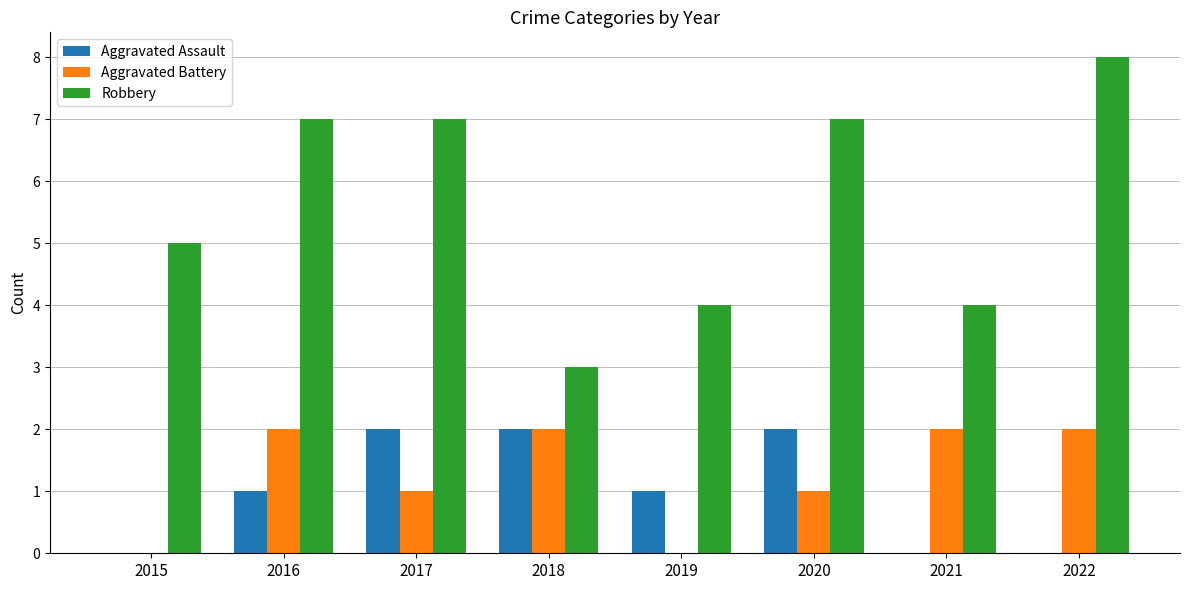

Which series has the widest spread of values?

Robbery